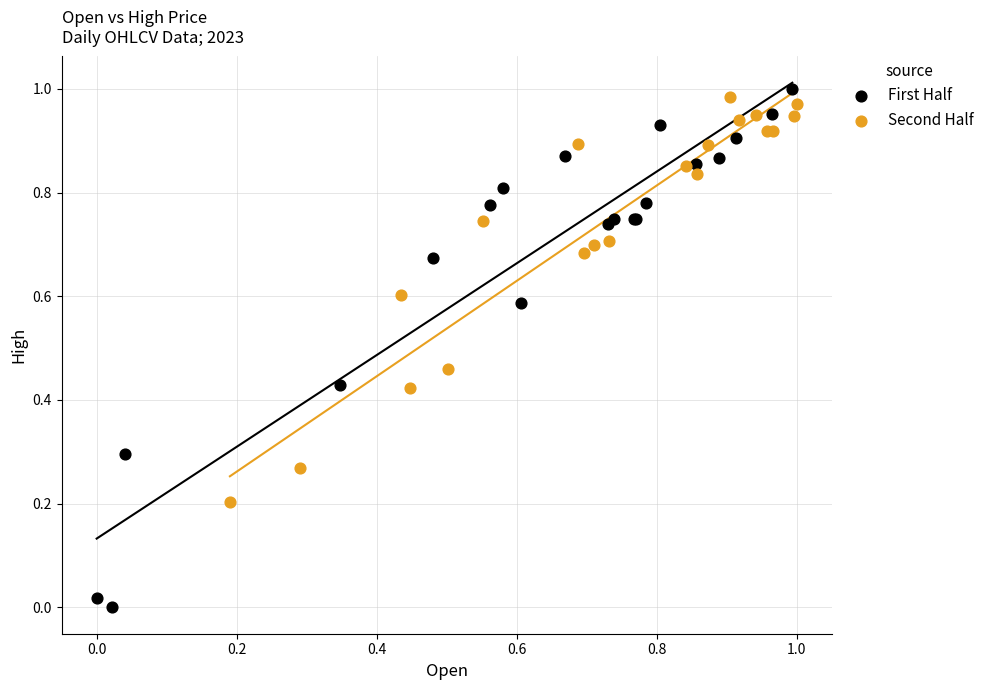

Which series contains the lowest Y value?

First Half